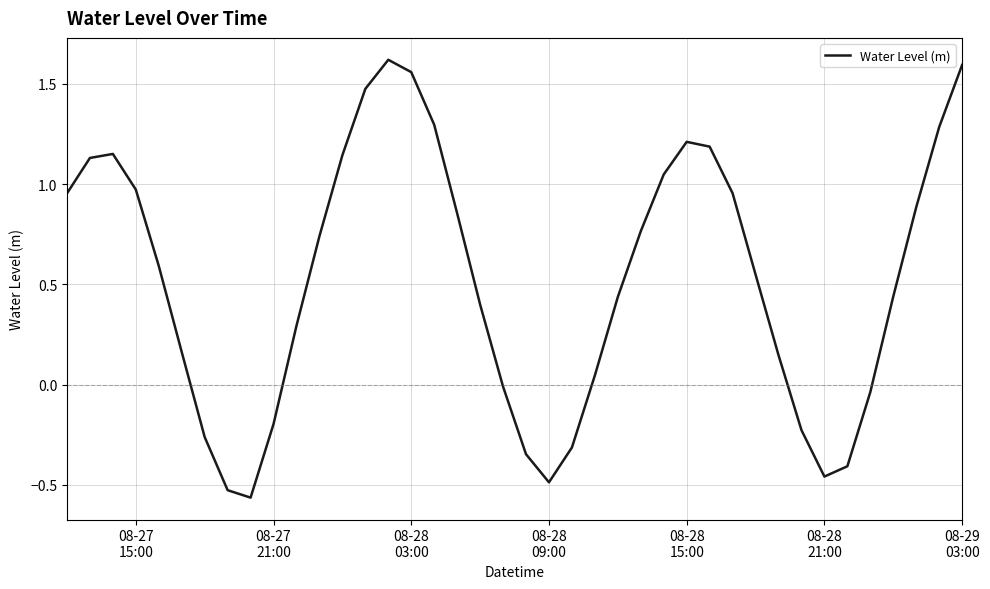

What is the average value?

0.5